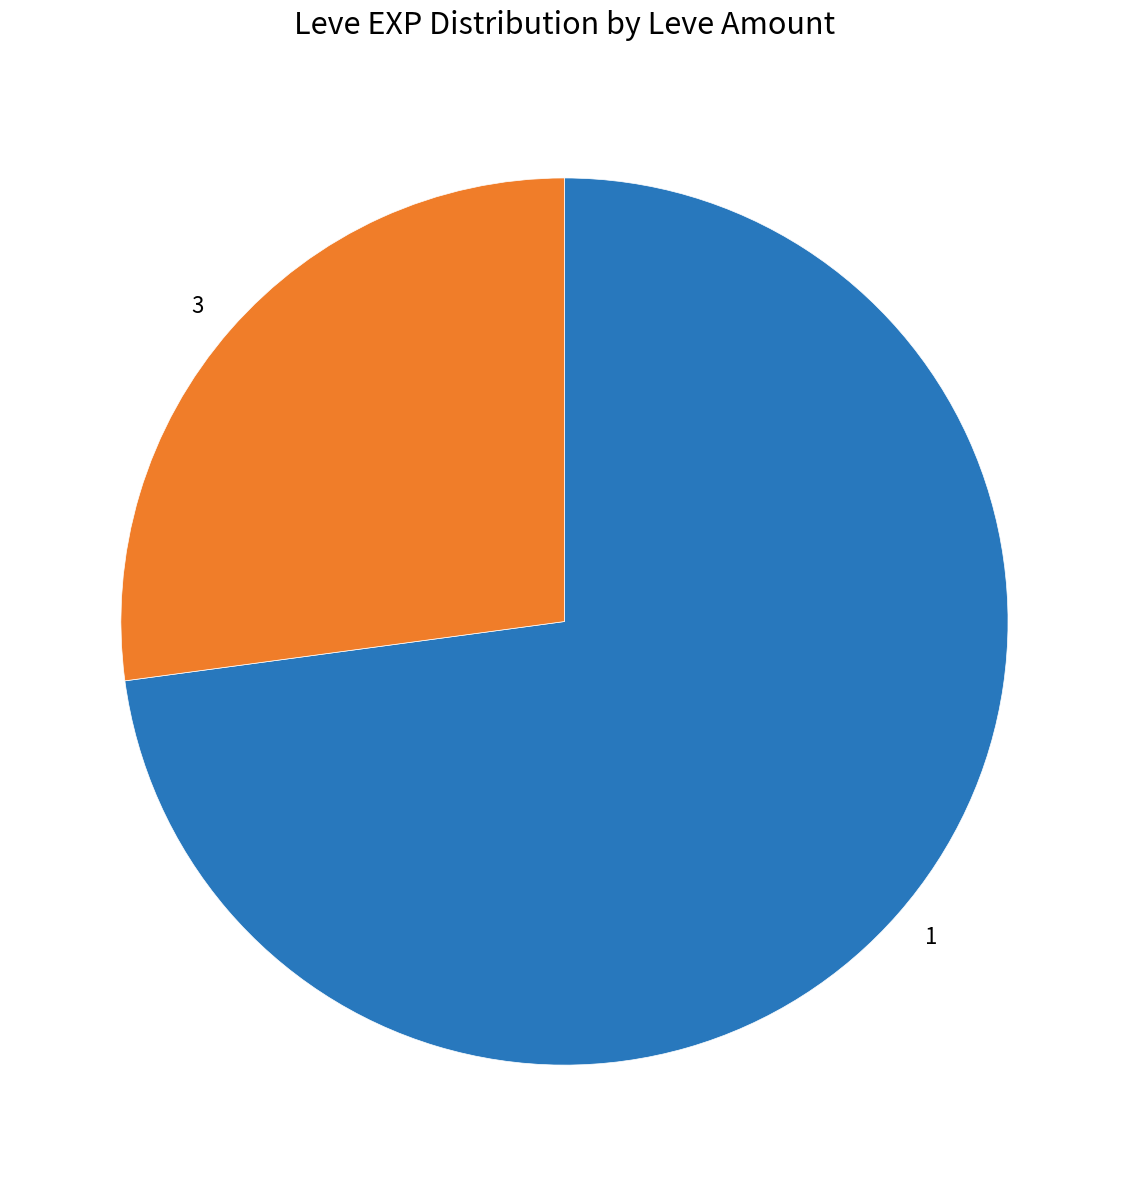

Rank the categories by value from highest to lowest.

1, 3